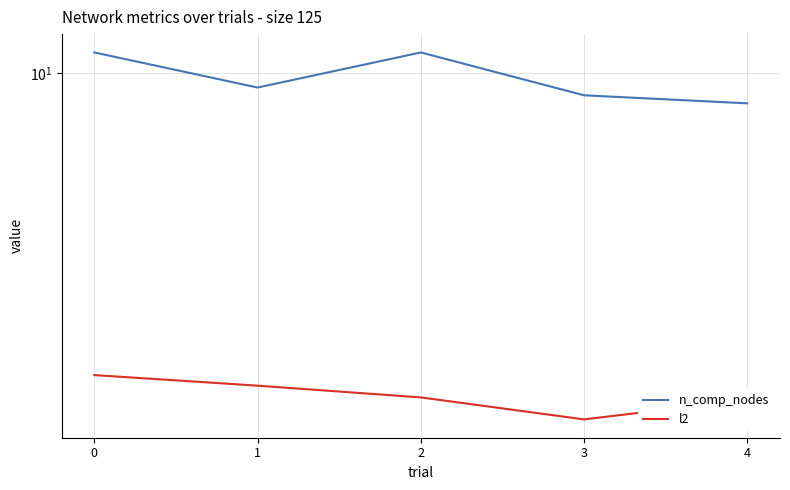

Count the n_comp_nodes values in the range 9 to 10.

2